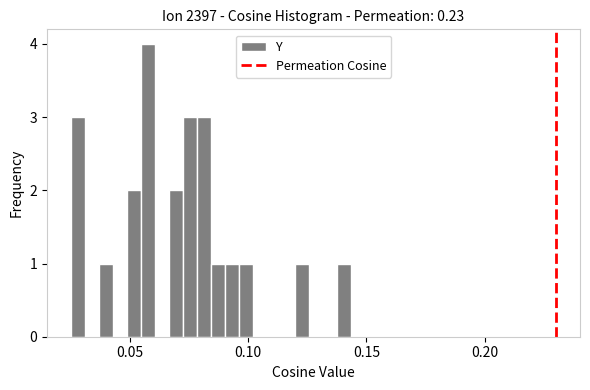

Read against the x-axis, roughly where is the centre of the tallest bar?

0.060